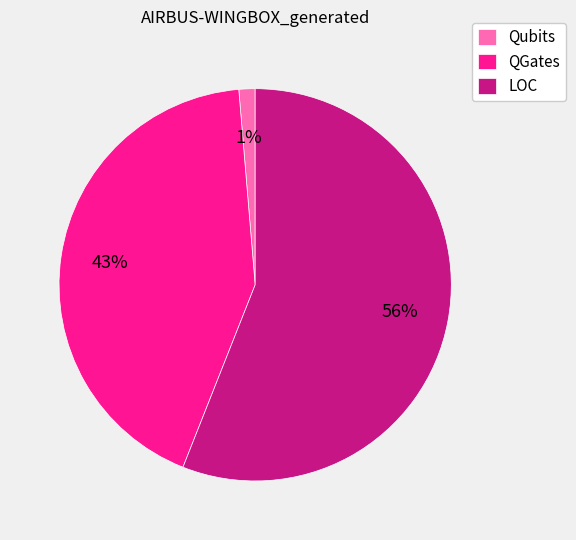

Which category has the biggest portion of the pie?

LOC